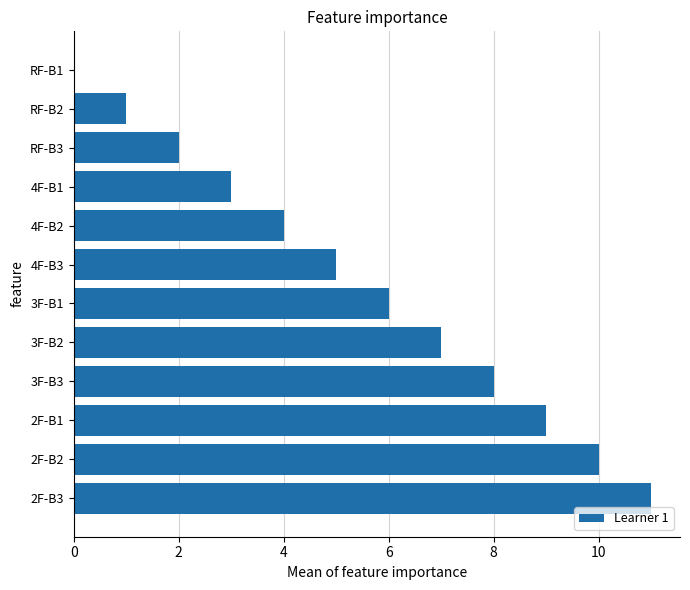

The chart shows a value of 7 at 3F-B2. True or false?

True